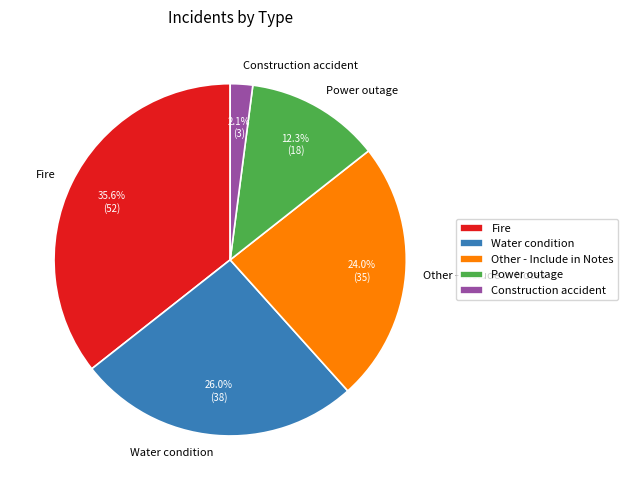

Which has a higher value, Construction accident or Fire?

Fire